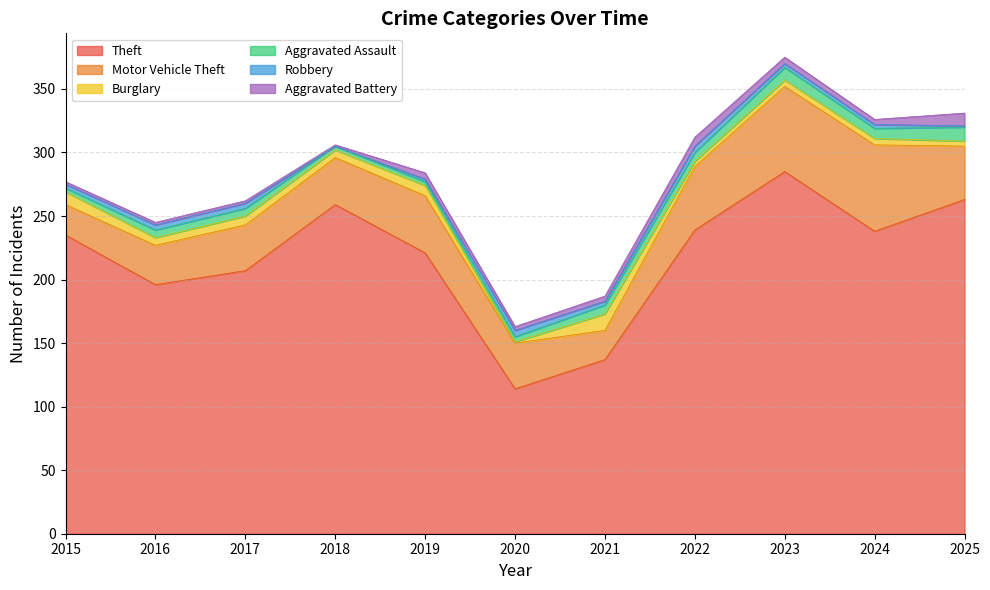

Rank the categories by Aggravated Assault value from lowest to highest.

2015, 2018, 2019, 2020, 2016, 2017, 2021, 2022, 2024, 2023, 2025